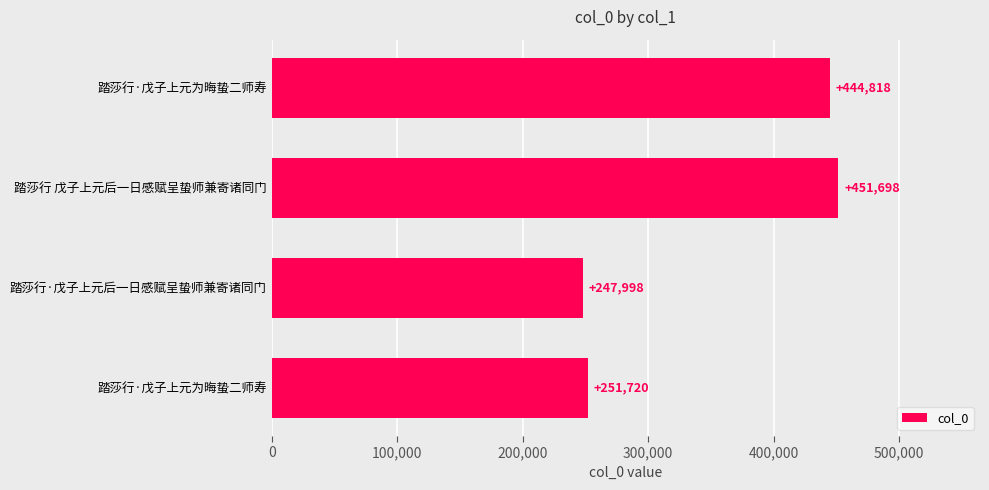

How many bars are there in total?

4